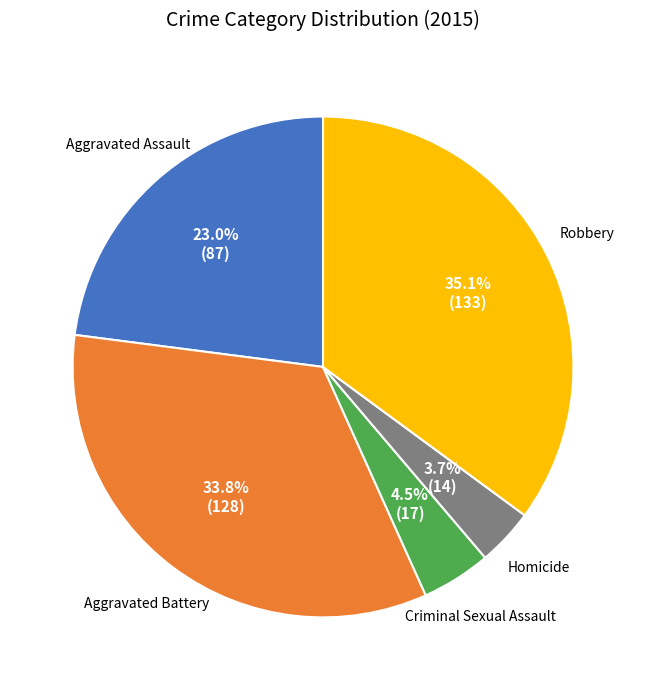

The Aggravated Assault slice represents 23% of the pie. True or false?

True